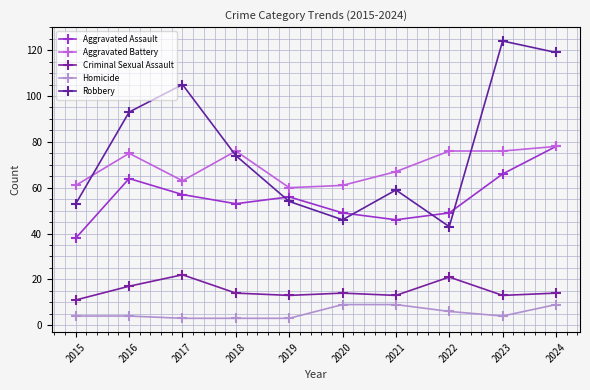

The value of Criminal Sexual Assault at 2020 is 9. True or false?

False